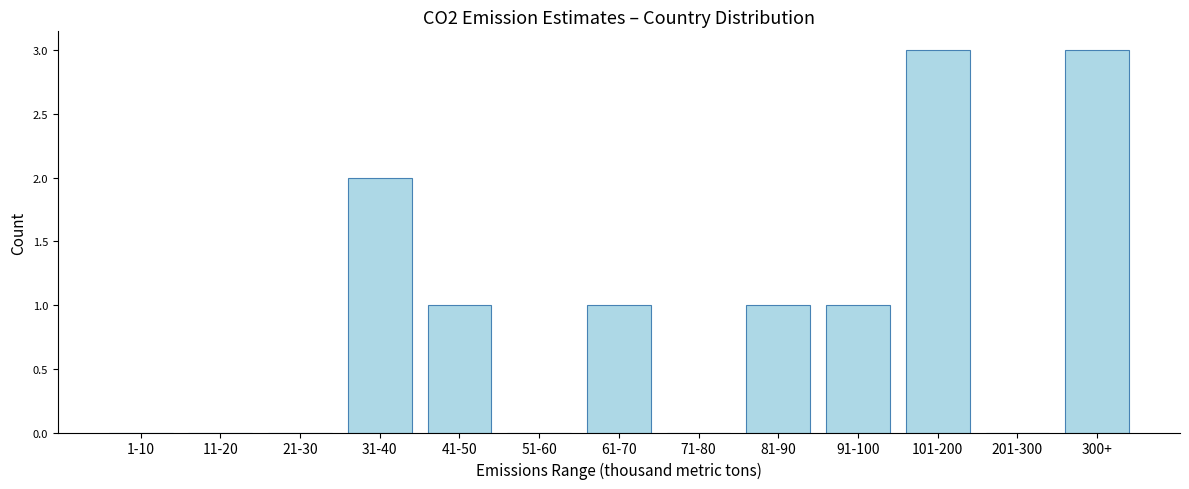

Reading left to right, transcribe all the data shown in this chart.

1-10=0	11-20=0	21-30=0	31-40=2	41-50=1	51-60=0	61-70=1	71-80=0	81-90=1	91-100=1	101-200=3	201-300=0	300+=3